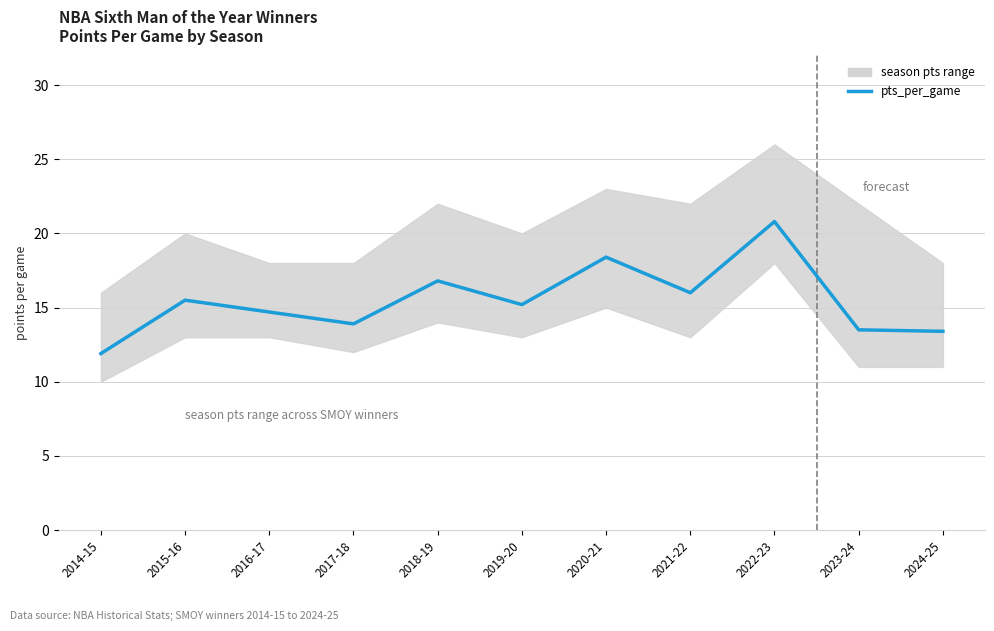

What is the change in value from 2016-17 to 2020-21?

+3.7